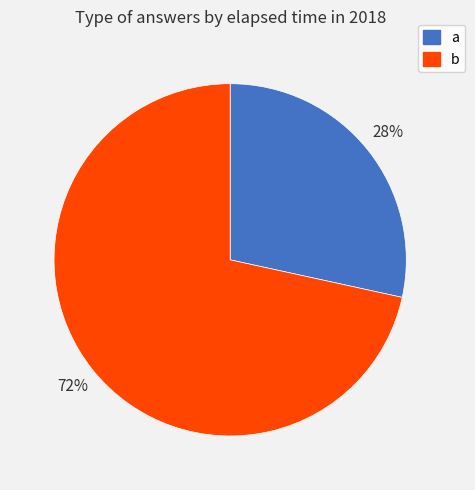

What percentage is the a slice, to the nearest percent?

28%